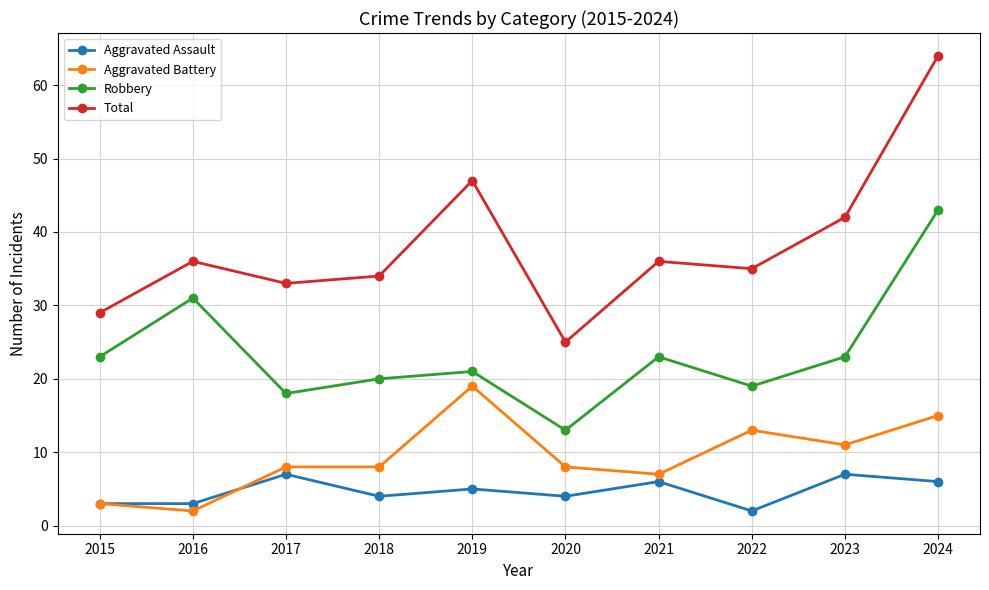

Reading left to right, extract all data points from this chart.

Aggravated Assault: 2015=3	2016=3	2017=7	2018=4	2019=5	2020=4	2021=6	2022=2	2023=7	2024=6
Aggravated Battery: 2015=3	2016=2	2017=8	2018=8	2019=19	2020=8	2021=7	2022=13	2023=11	2024=15
Robbery: 2015=23	2016=31	2017=18	2018=20	2019=21	2020=13	2021=23	2022=19	2023=23	2024=43
Total: 2015=29	2016=36	2017=33	2018=34	2019=47	2020=25	2021=36	2022=35	2023=42	2024=64